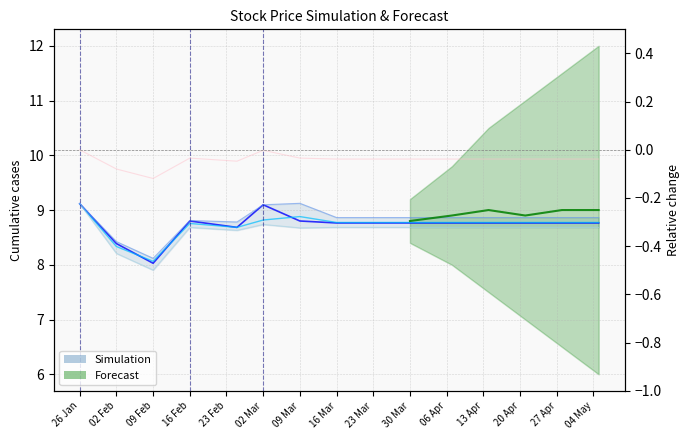

True or false: low and open intersect in this chart.

False